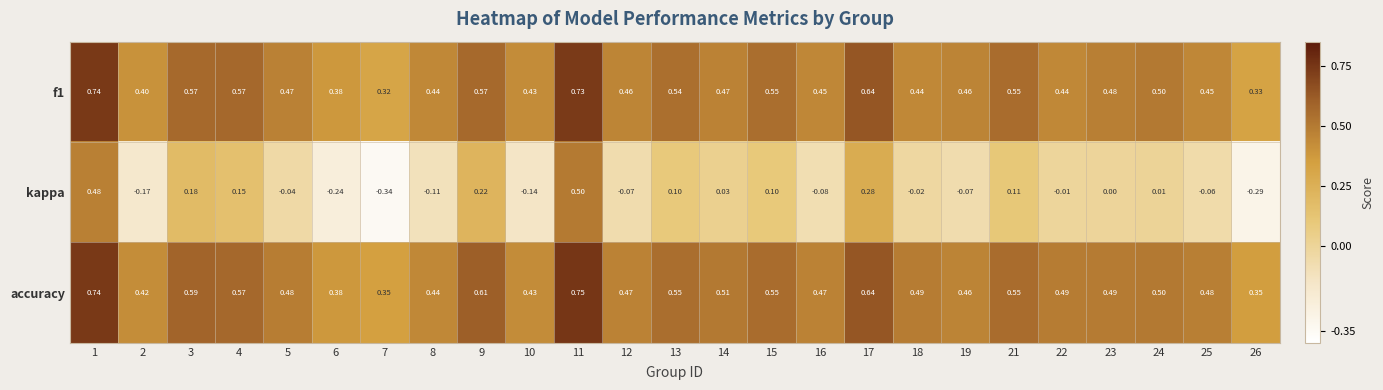

Which series changed the most between 4 and 10?

kappa